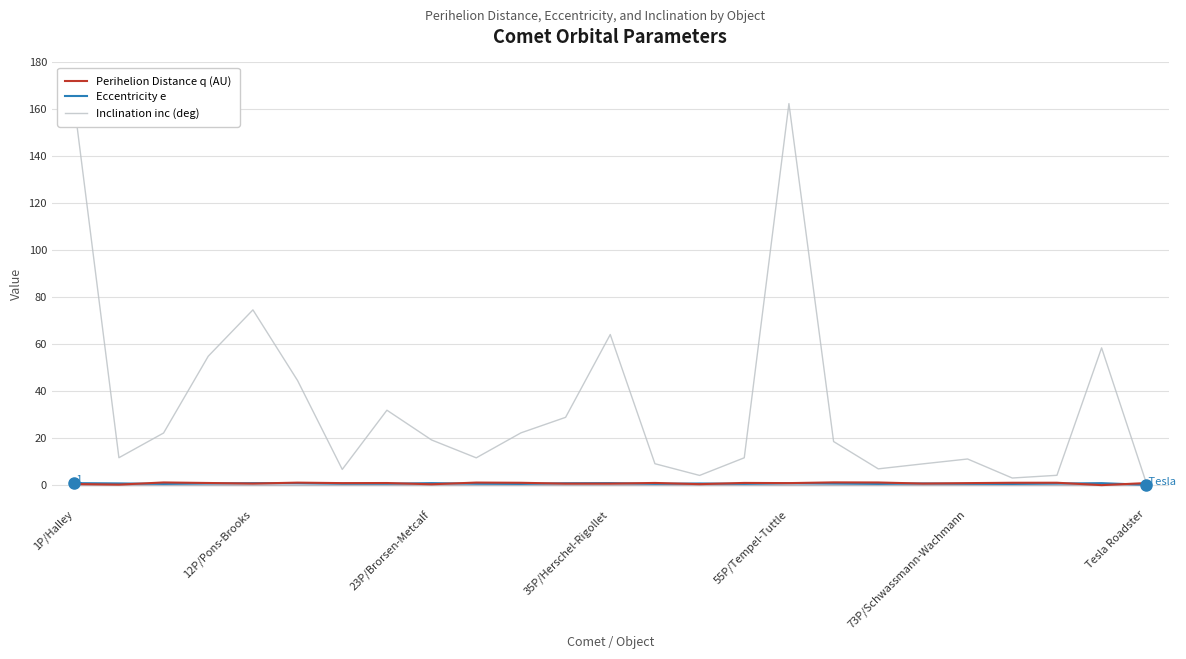

Which series has the largest range (max minus min)?

Inclination inc (deg)